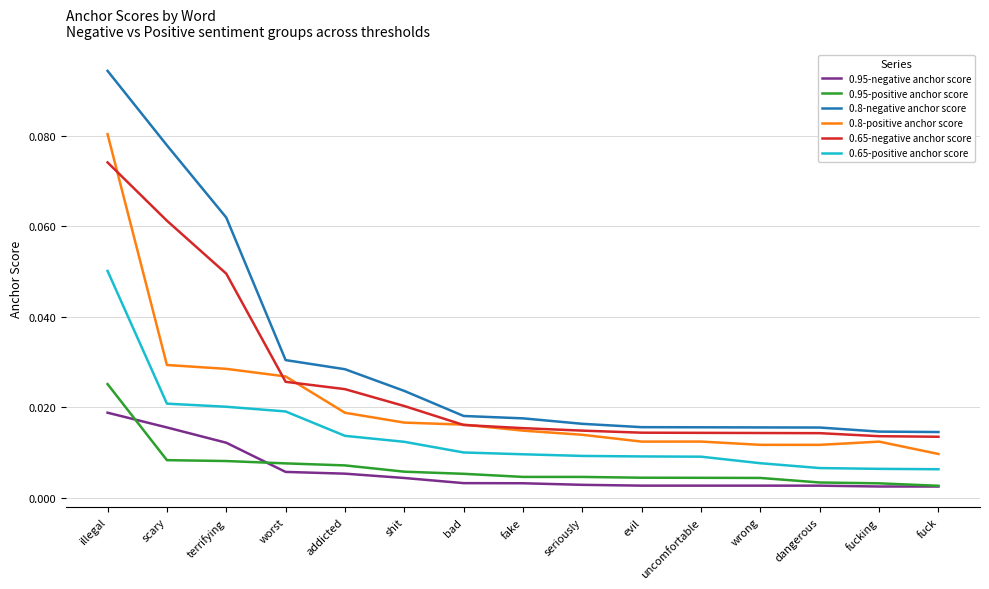

True or false: 0.8-positive anchor score and 0.95-negative anchor score cross at least once.

False